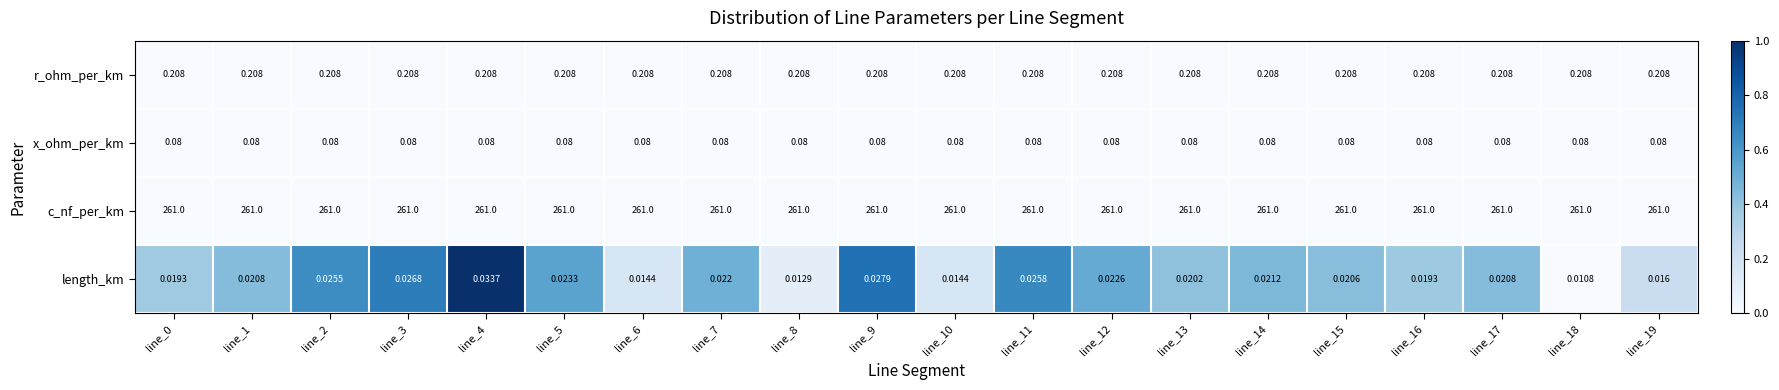

Is the value of x_ohm_per_km at line_12 greater than the value of c_nf_per_km at line_11?

No